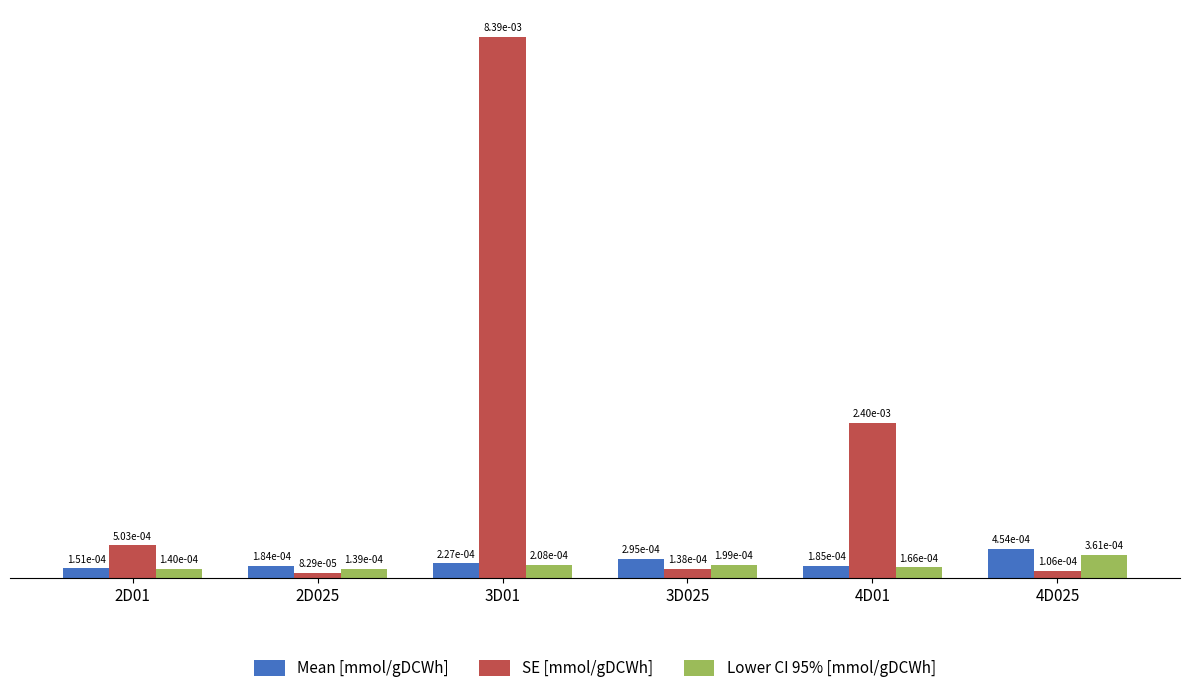

Which series has the largest range (max minus min)?

SE [mmol/gDCWh]